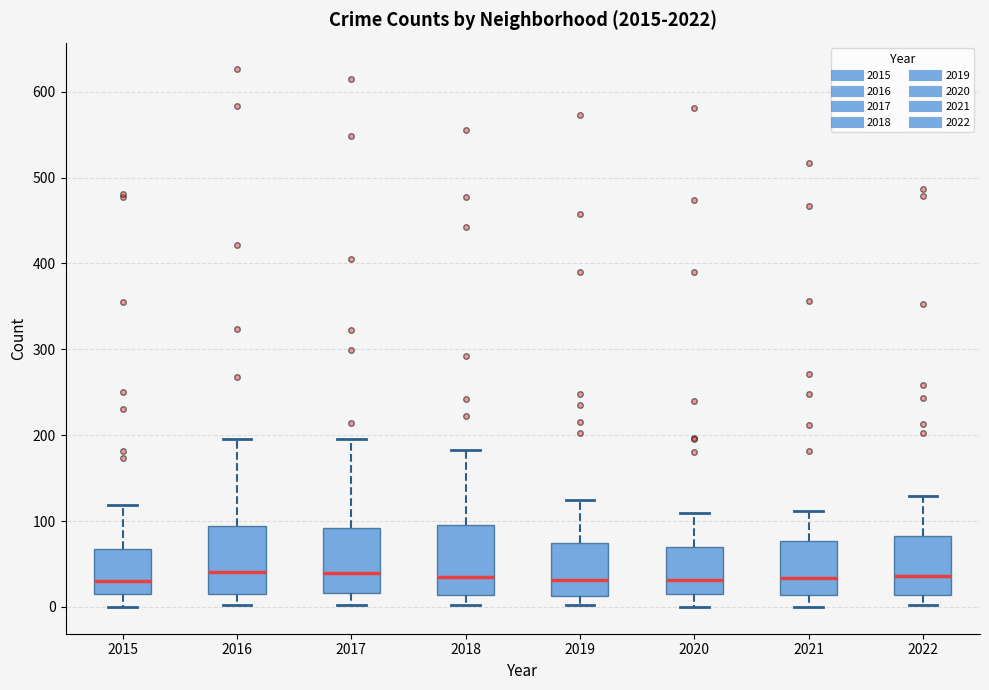

Where does the lower whisker of the box at x = 2020 end on the y-axis? The values are not printed on the chart, so give them approximately, as read against the axis.

0